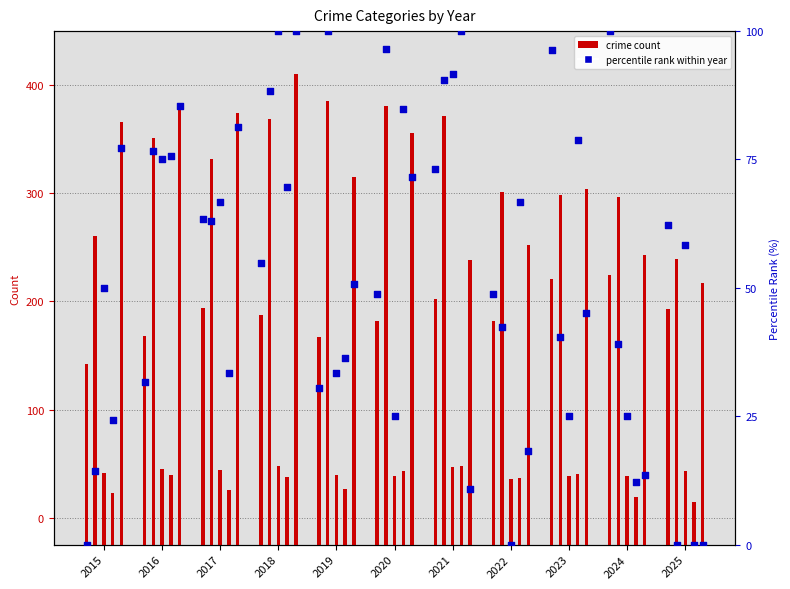

Is the value of Aggravated Assault at 2015 greater than the value of Robbery at 2021?

No